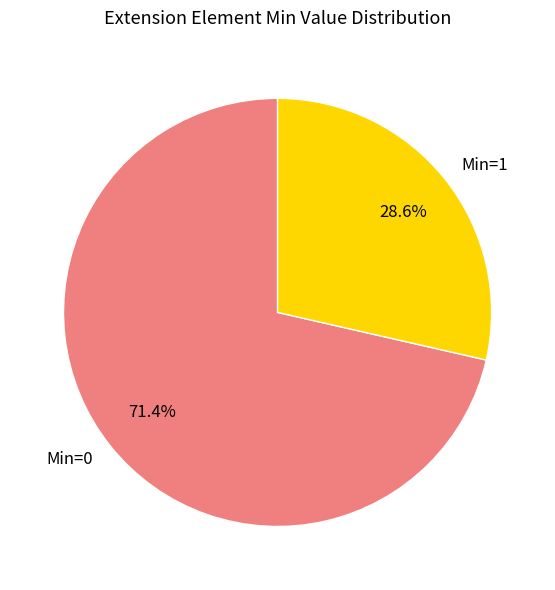

Which category accounts for the majority?

Min=0